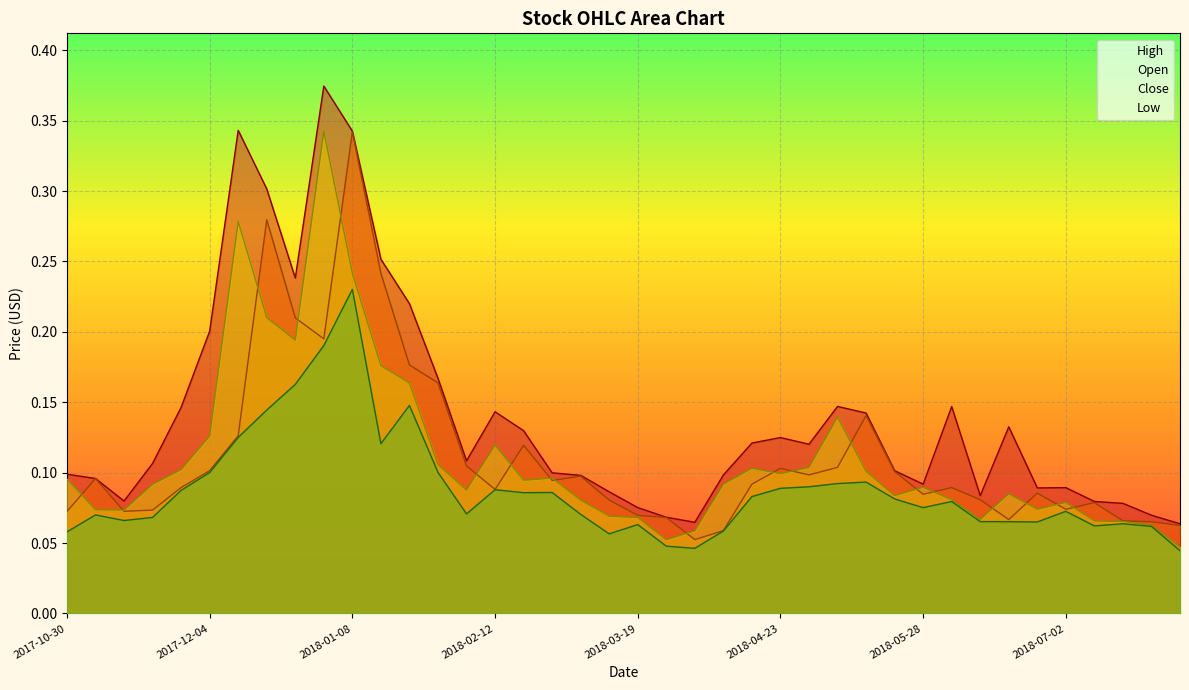

How many lines are shown in the chart?

4